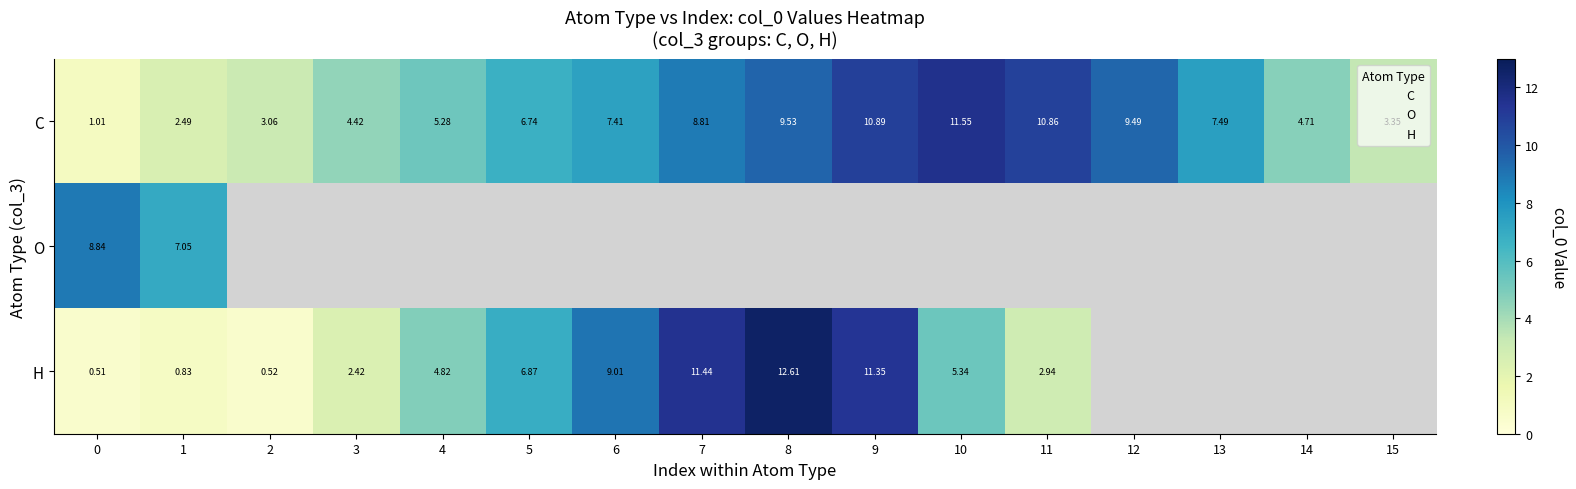

What is the greatest value displayed?

12.6